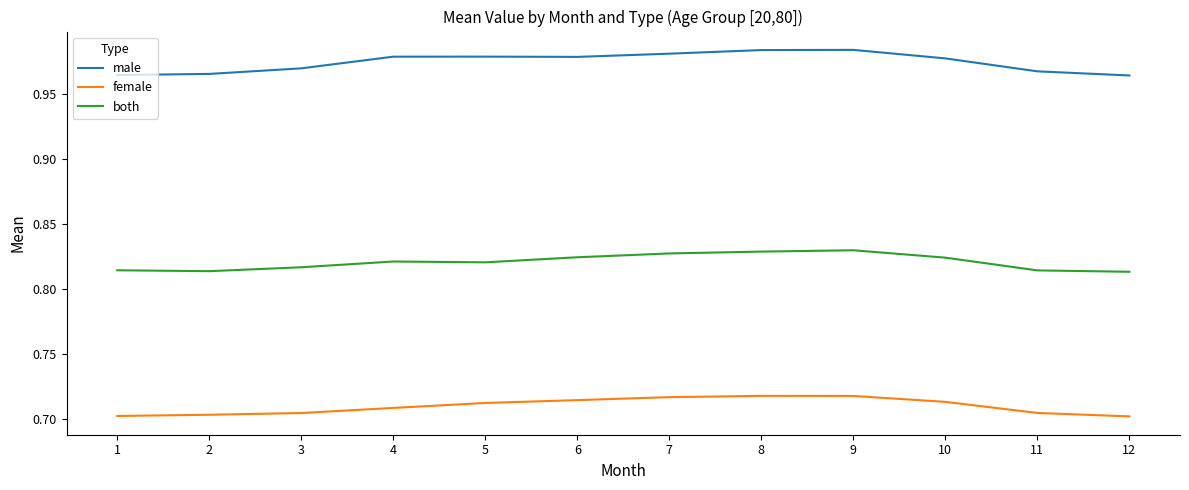

Which series has the widest spread of values?

male